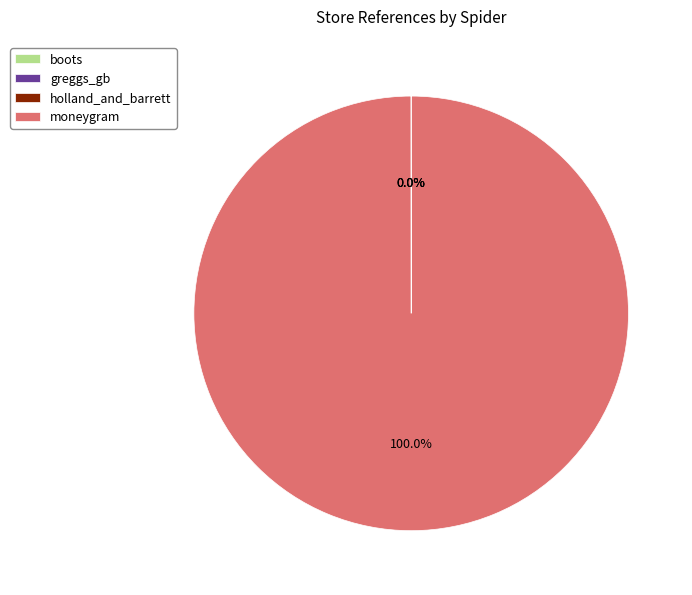

What is the largest slice in the pie chart?

moneygram